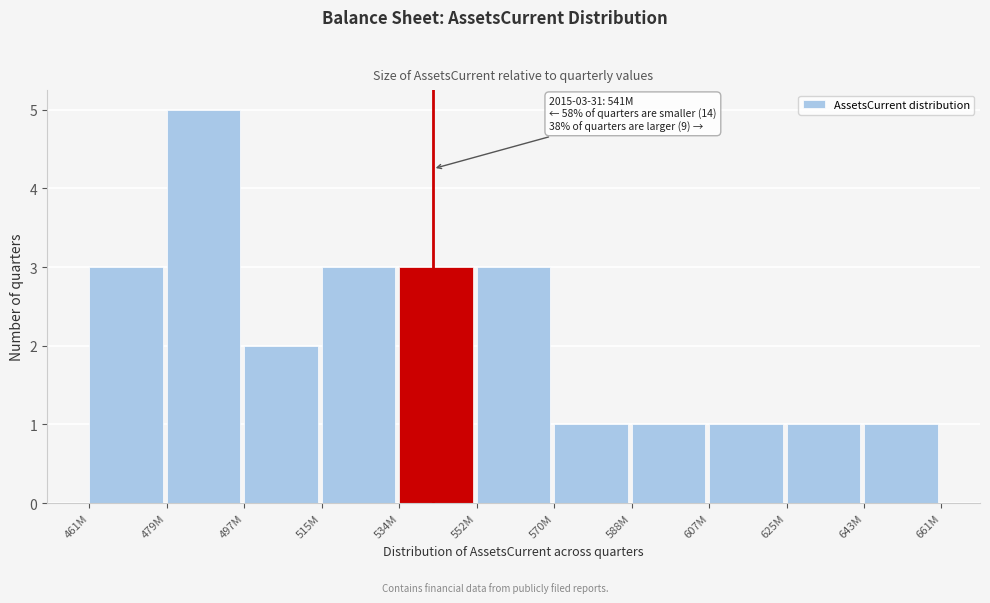

Reading left to right, extract all data points from this chart.

3	5	2	3	3	3	1	1	1	1	1